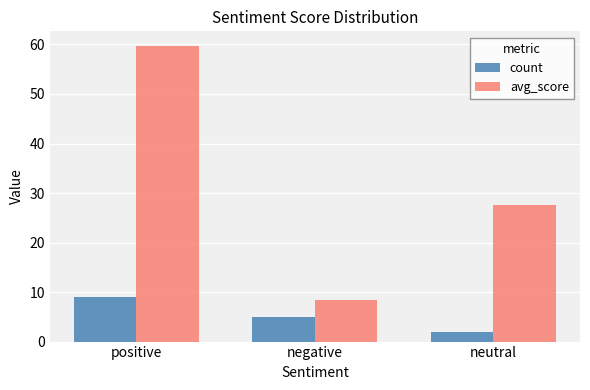

Reading left to right, what are all the values shown in this chart?

count: 9.0	5.0	2.0
avg_score: 59.7	8.4	27.5